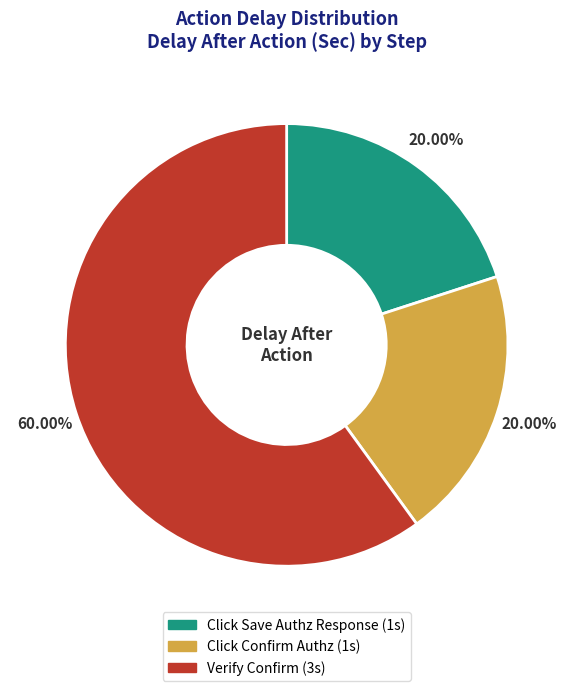

Approximately how many times larger is the value at Click Confirm Authz compared to Verify Confirm?

0.3